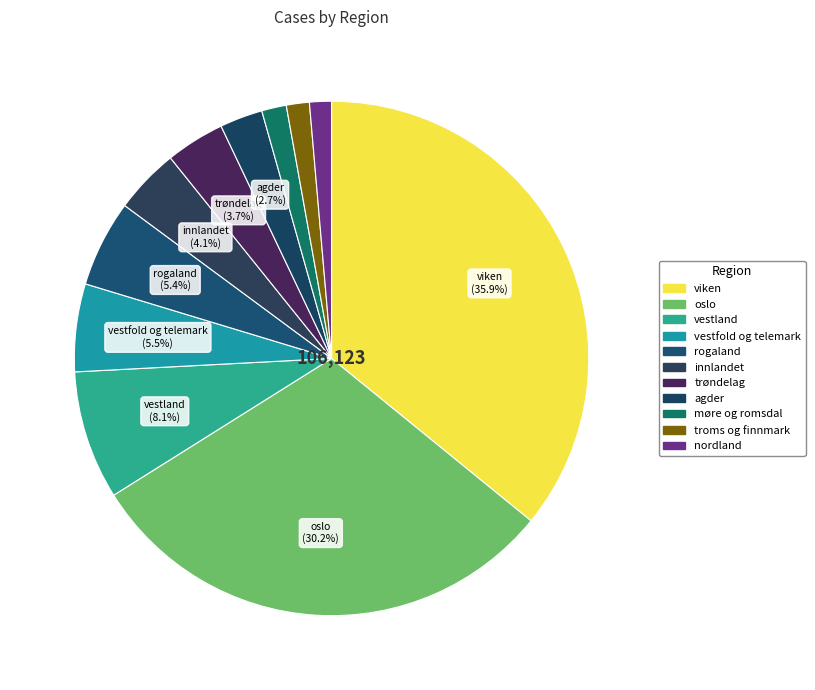

Does viken represent more than half of the total?

No